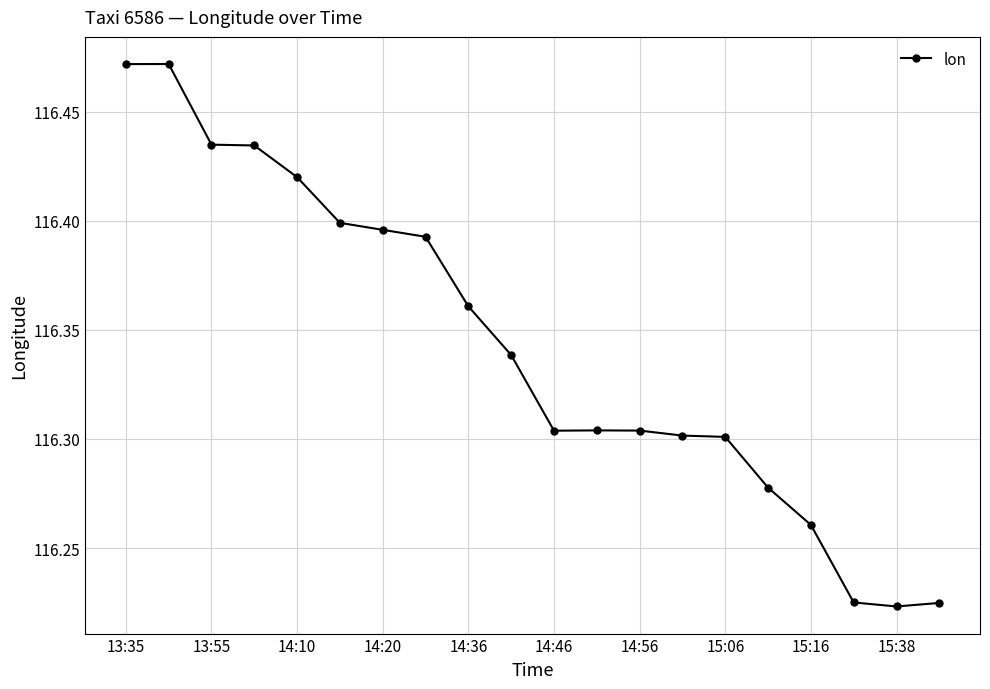

What is the sum of all values?

2326.8